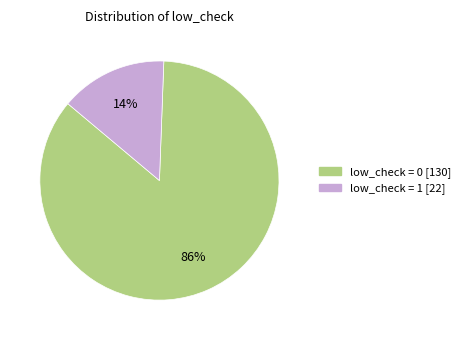

To the nearest percent, what is the average slice percentage?

50%